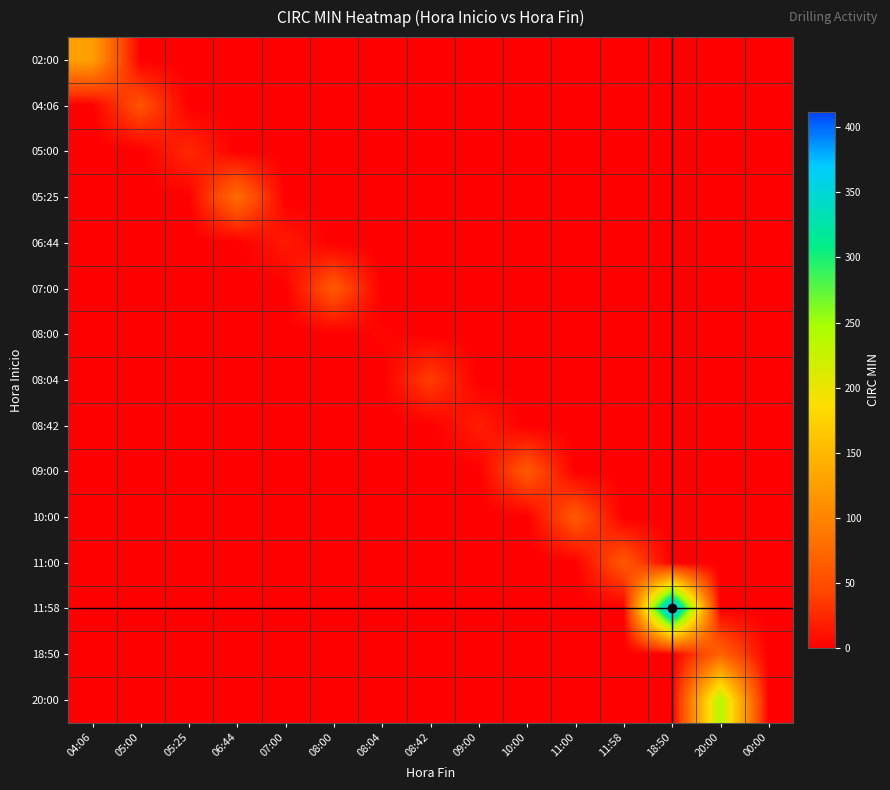

Which has a higher value, 08:04 or 11:00?

08:04